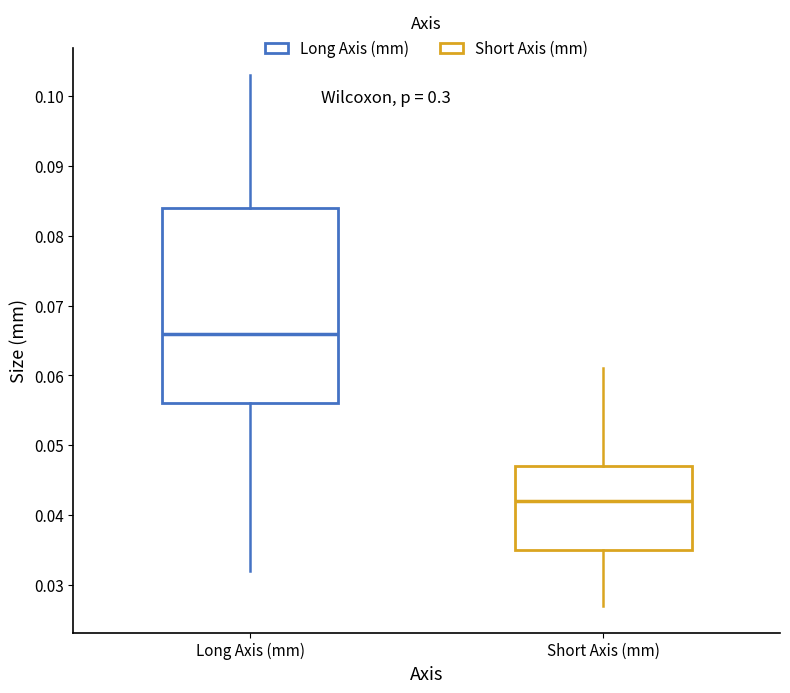

Reading left to right, transcribe this box plot: for each box, give where its median line is, the range the box spans, and where its two whiskers end, as read against the y-axis. The values are not printed on the chart, so give them approximately, as read against the axis.

Long Axis (mm): median 0.066, box 0.056 to 0.084, whiskers 0.032 to 0.103
Short Axis (mm): median 0.042, box 0.035 to 0.047, whiskers 0.027 to 0.061